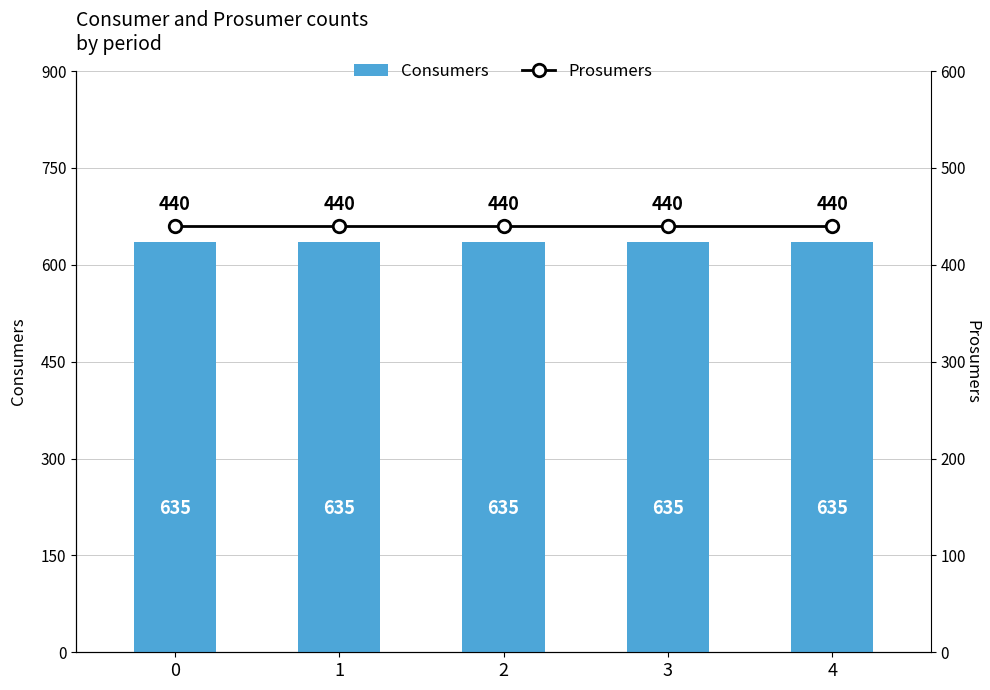

List the labels in order of Prosumers value, smallest first.

0, 1, 2, 3, 4